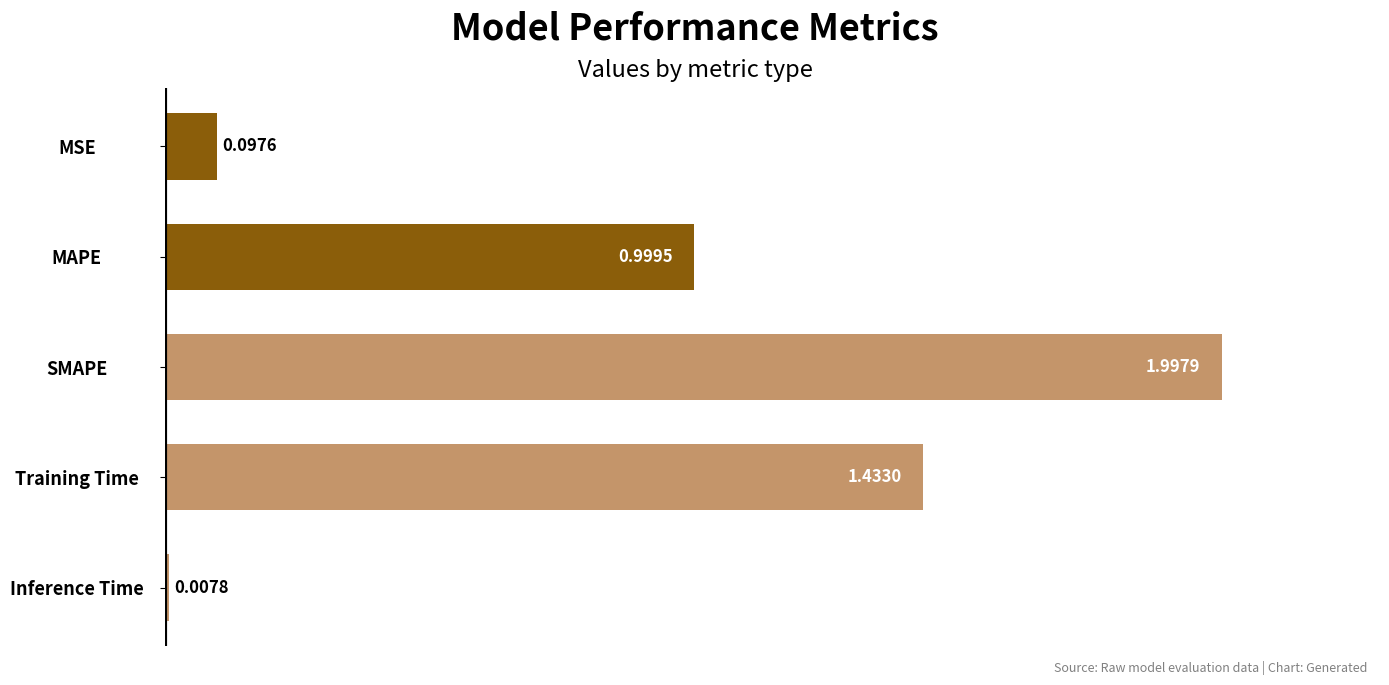

Does the chart contain any negative values?

No